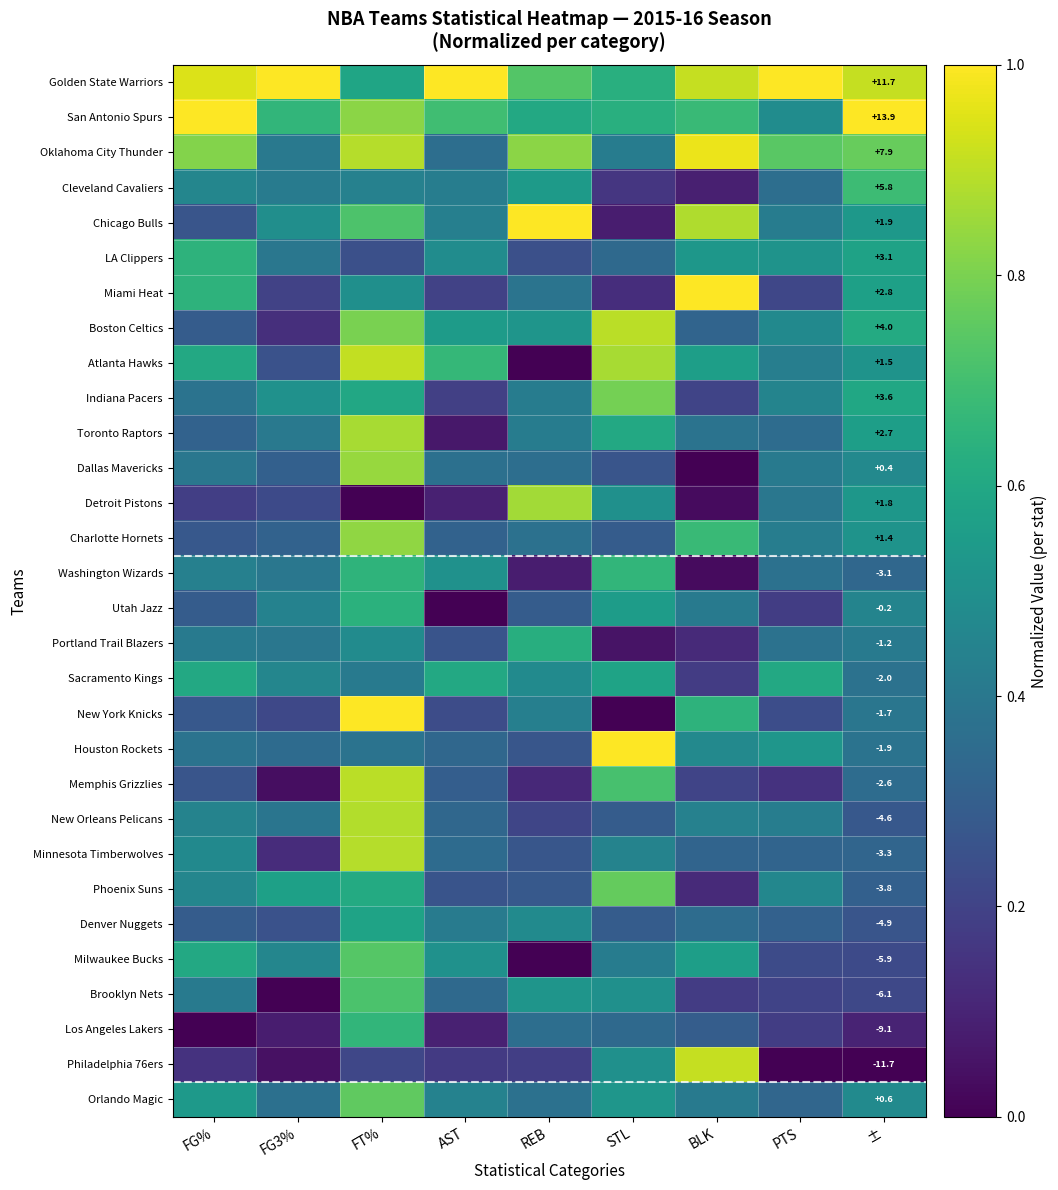

What is the spread (max minus min) of values at FT%?

1.0